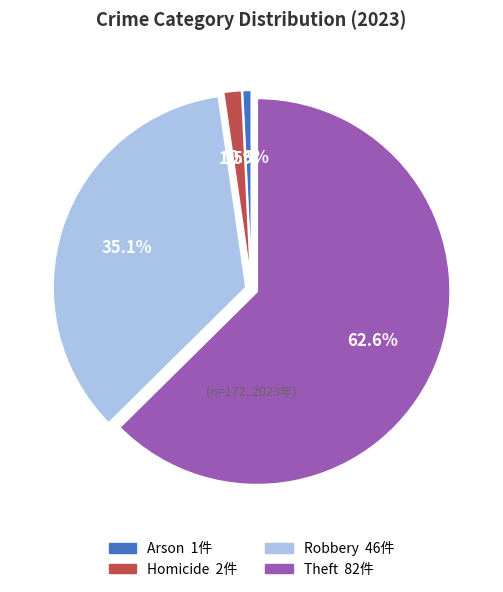

What is the smallest slice in the pie chart?

Arson